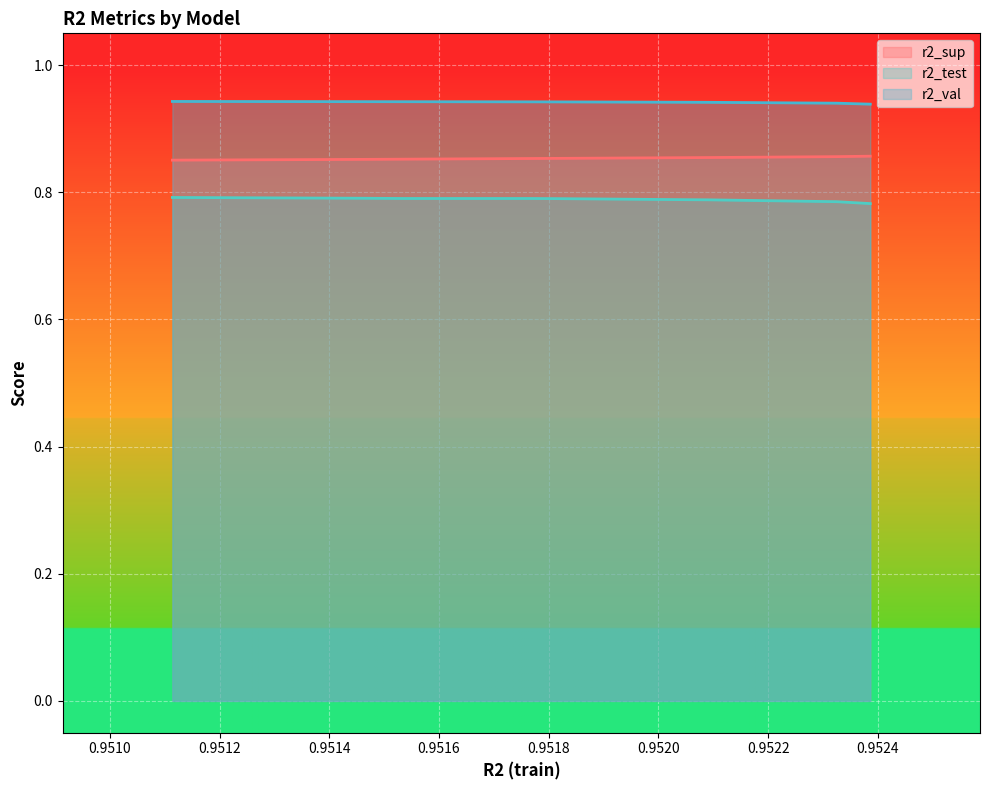

Which series changed the most between model_6_15_8 and model_6_15_0?

r2_test